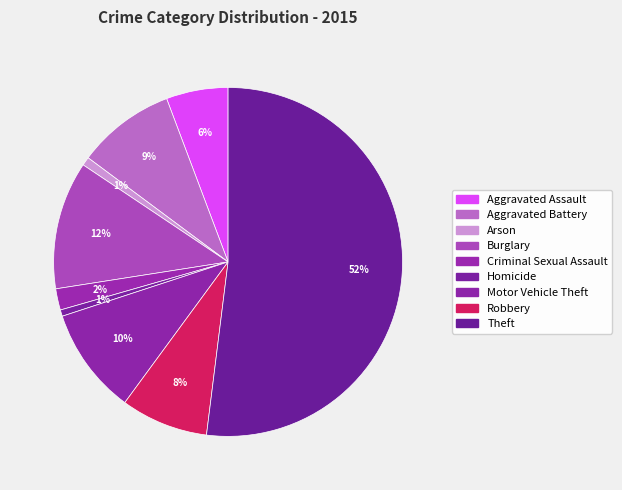

How many slices are in this pie chart?

9